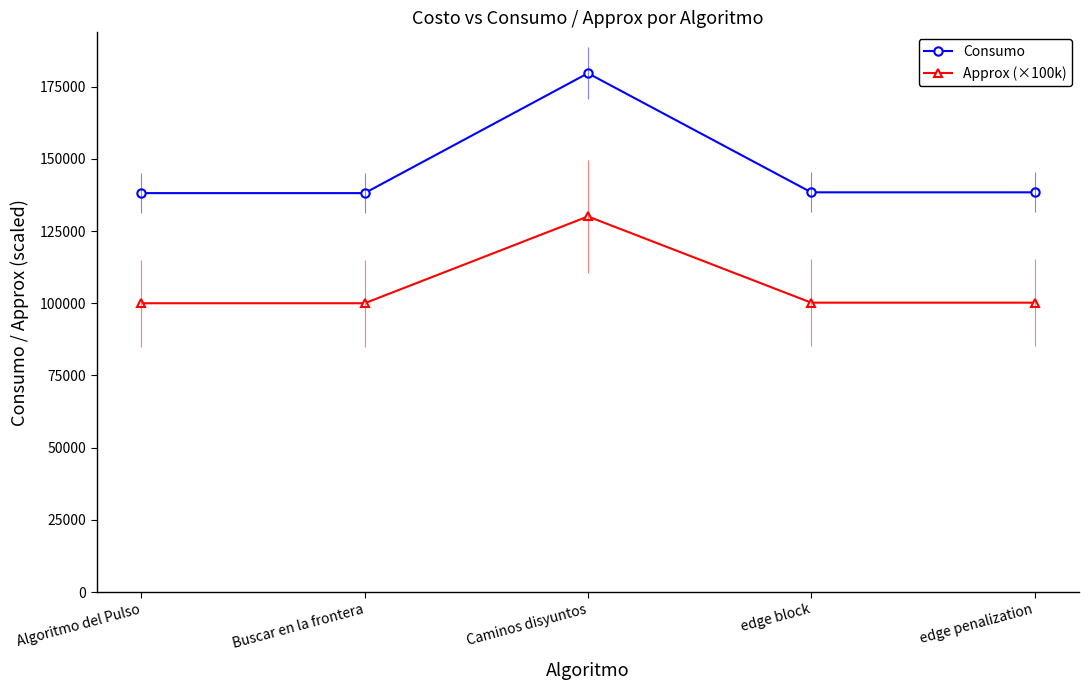

What is the label of the 2nd point from the left?

Buscar en la frontera